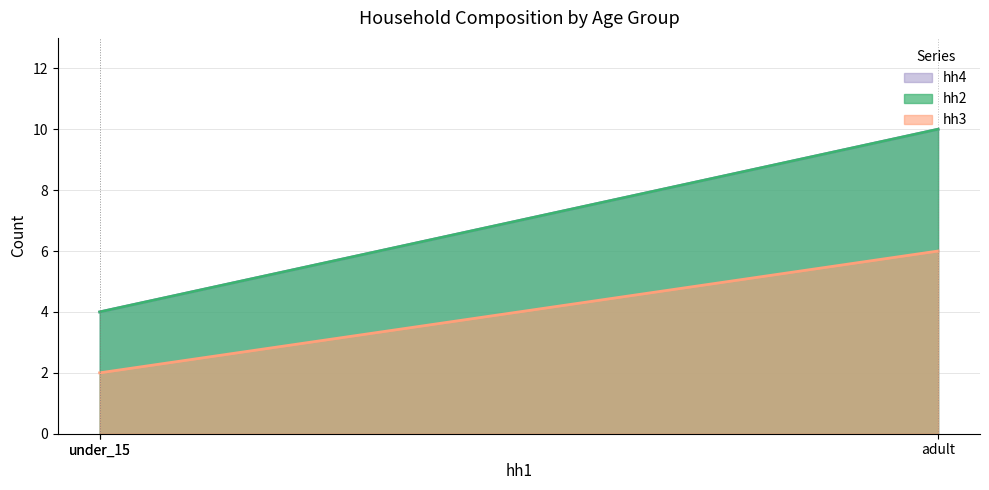

What is the difference between the maximum and minimum values in the hh2 series?

6